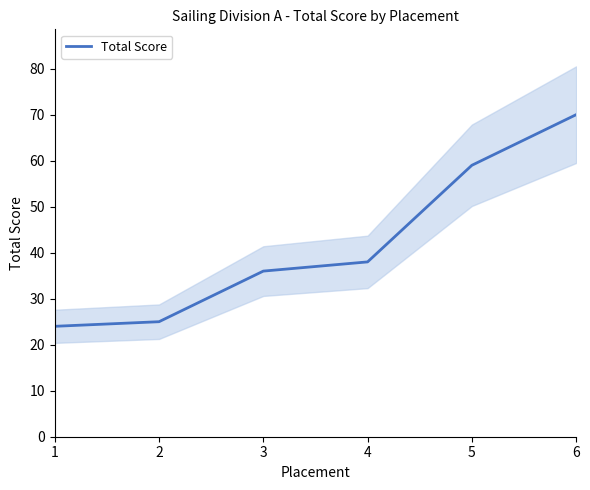

What is the difference between the second highest and second lowest values?

34